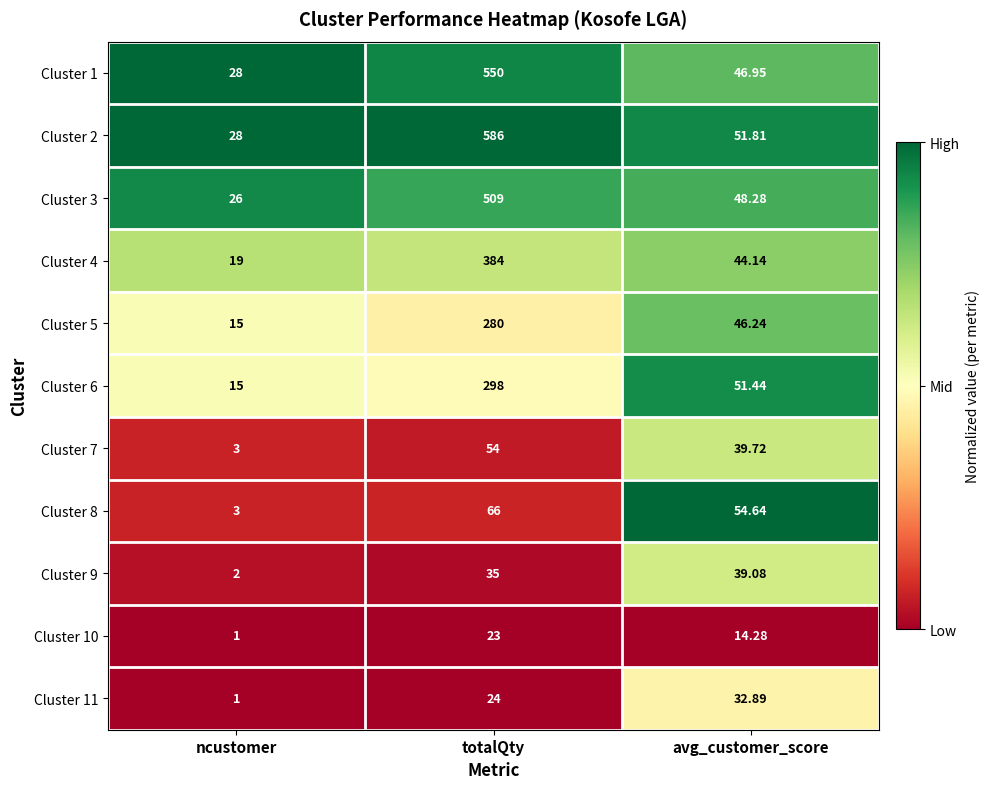

Is the value of Cluster 5 at avg_customer_score greater than the value of Cluster 6 at ncustomer?

Yes